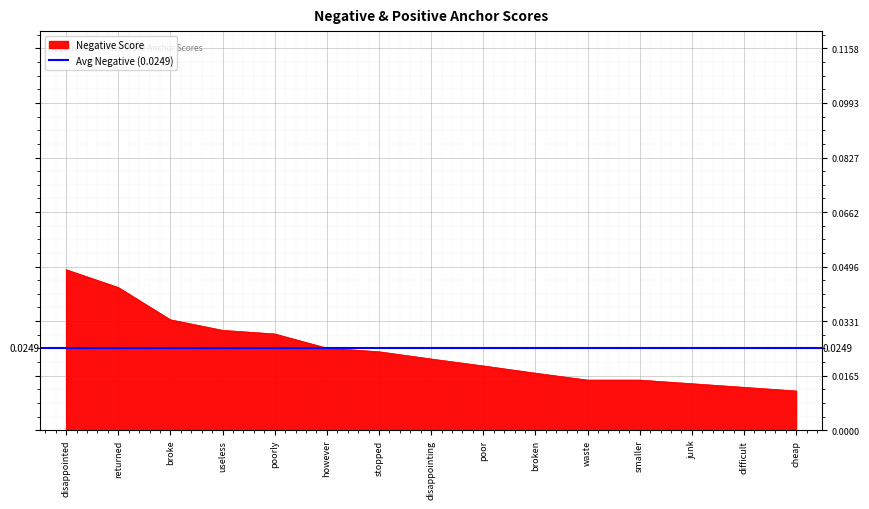

List the labels in order of value, smallest first.

cheap, difficult, junk, waste, smaller, broken, poor, disappointing, stopped, however, poorly, useless, broke, returned, disappointed